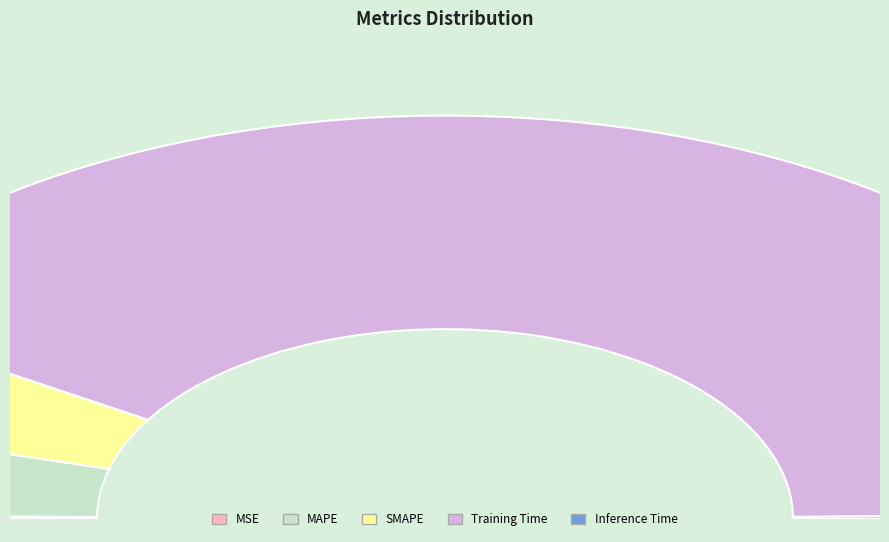

To the nearest percent, what is the average slice percentage?

20%